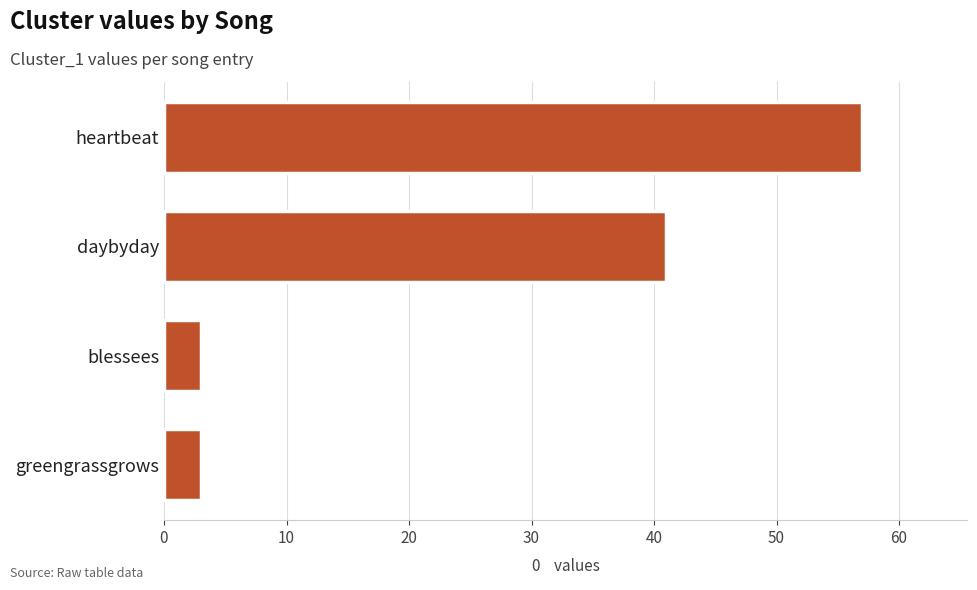

Reading bottom to top, transcribe all the data shown in this chart.

greengrassgrows=3	blessees=3	daybyday=41	heartbeat=57